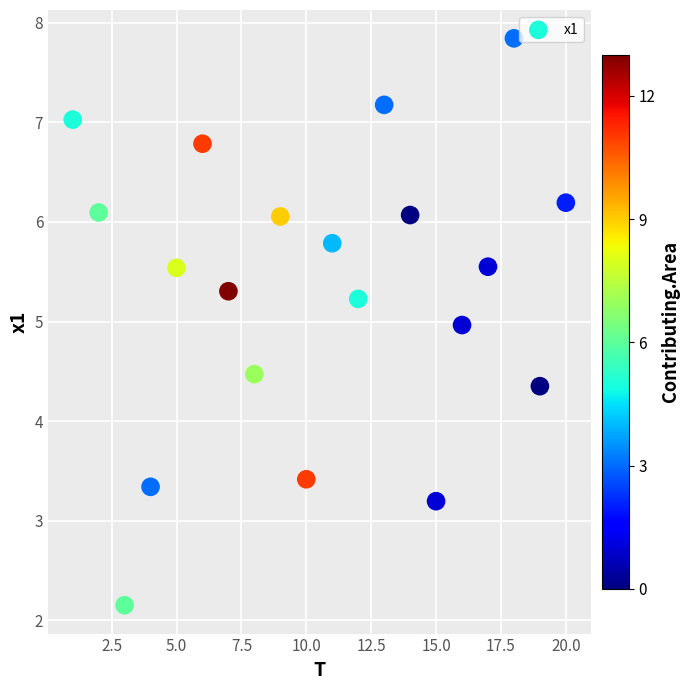

What Y value in the scatter plot is closest to 4?

4.4